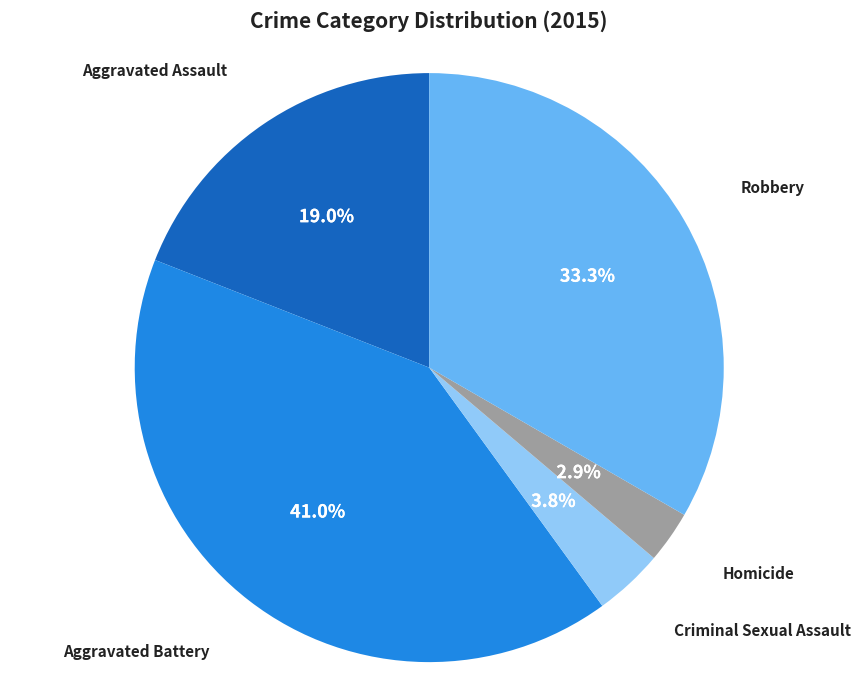

Is there any slice that represents more than half of the pie?

No